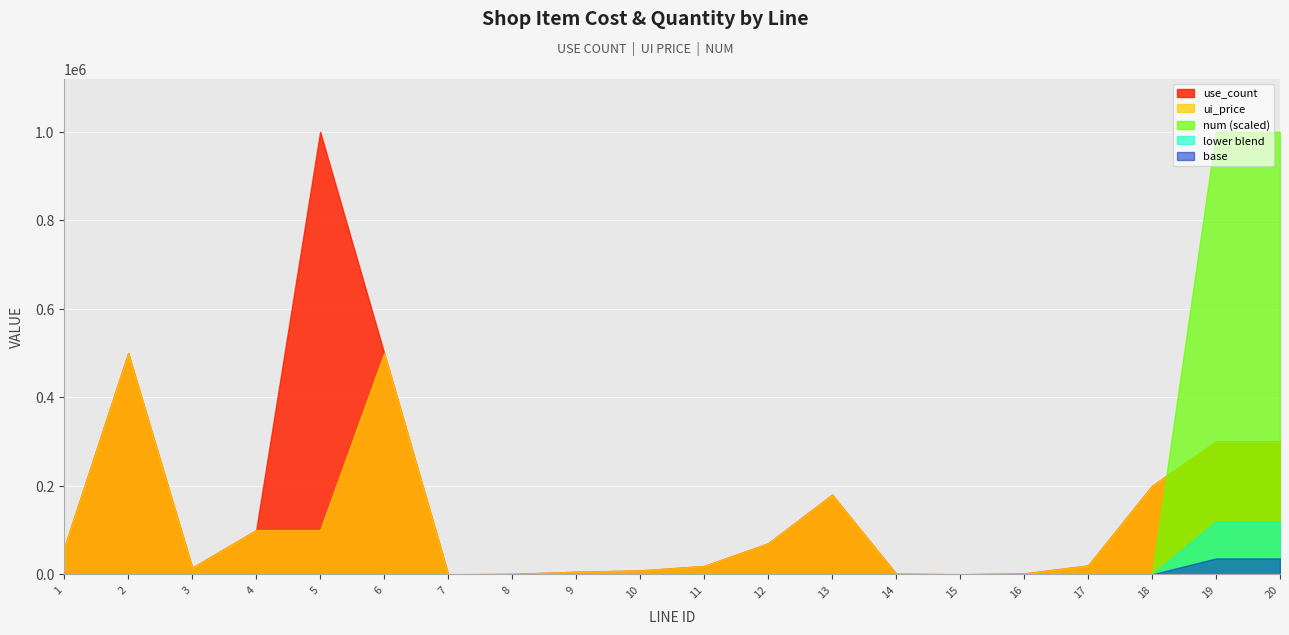

The value of num at 16 is 7. True or false?

False